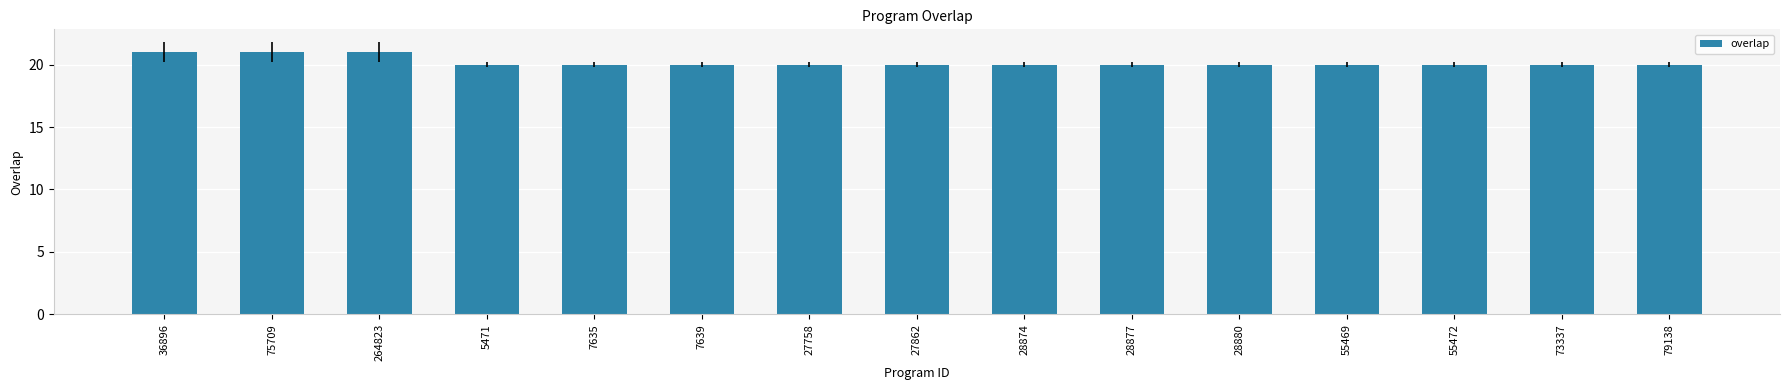

Approximately how many times larger is the value at 7635 compared to 5471?

1.0